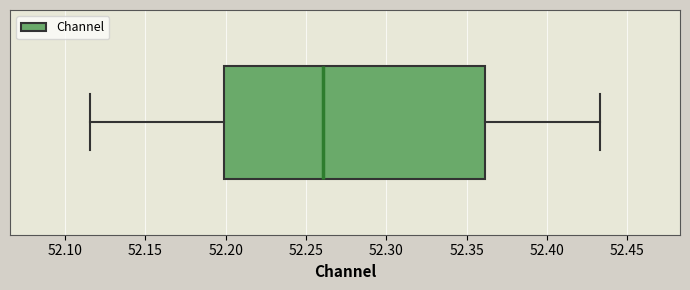

Read this box plot against the x-axis: the position of the median line, the range covered by the box, and the ends of both whiskers. The values are not printed on the chart, so give them approximately, as read against the axis.

median 52.260, box 52.200 to 52.360, whiskers 52.115 to 52.435